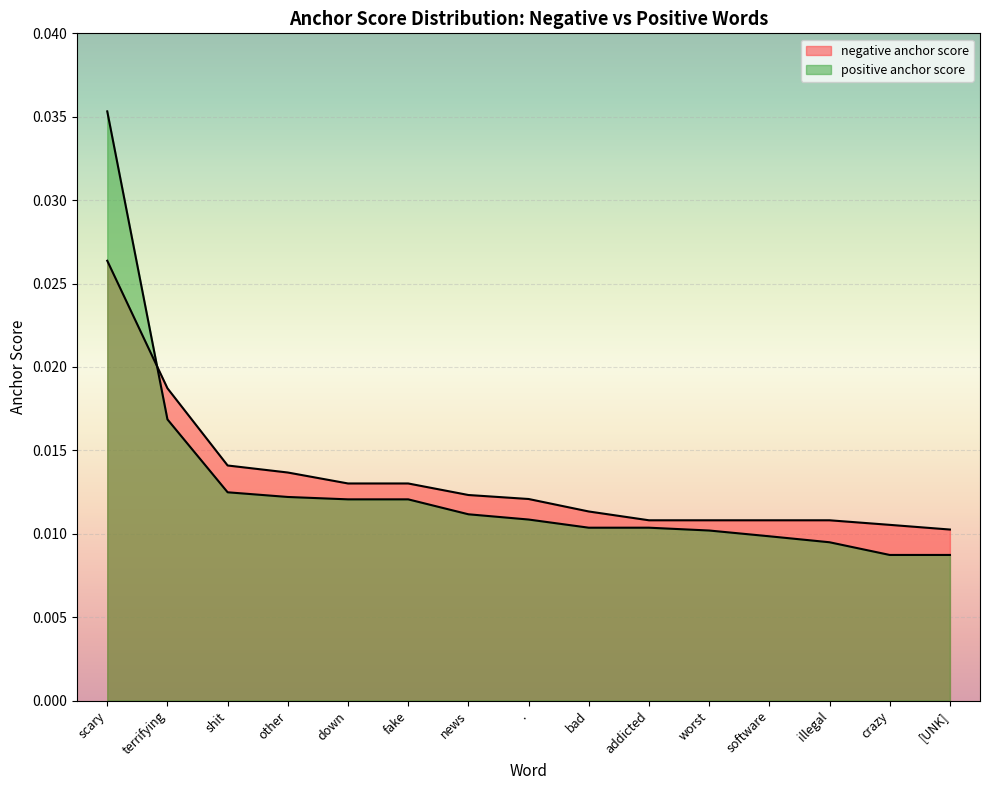

At which category is the sum across all series the highest?

scary